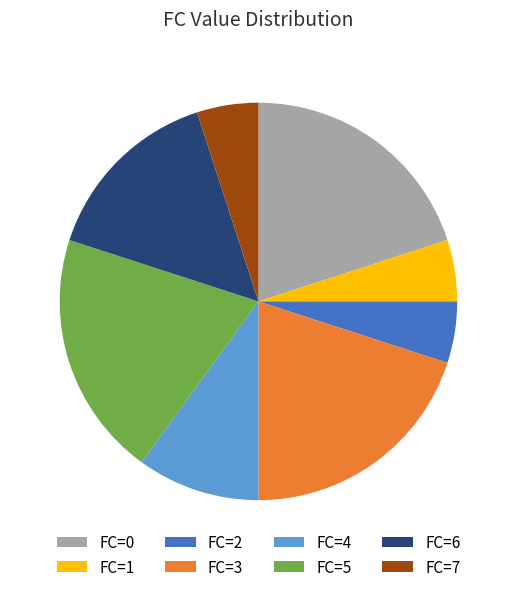

The FC=7 slice represents 5% of the pie. True or false?

True